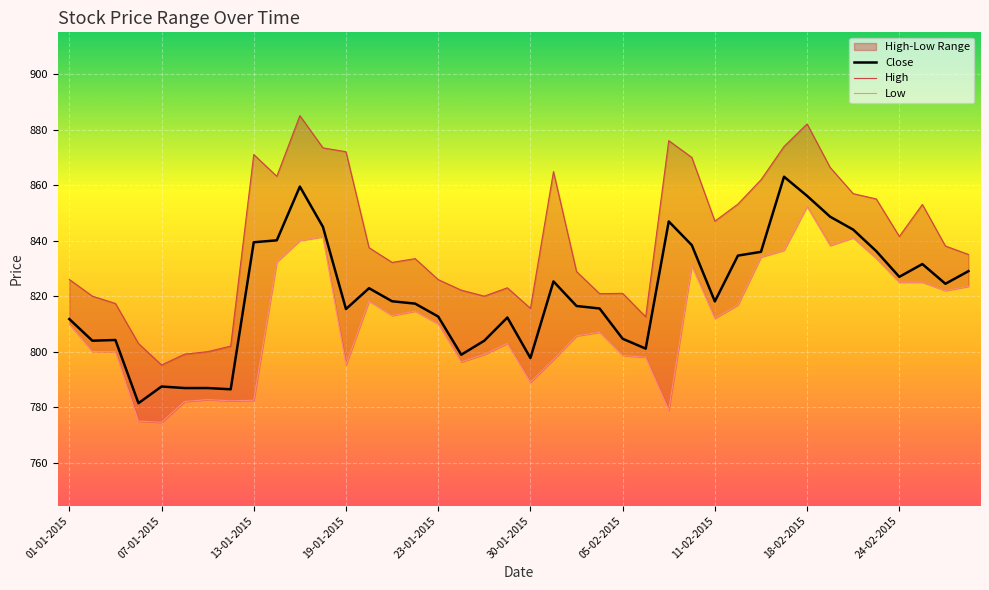

What is the highest value of the Close series?

863.0